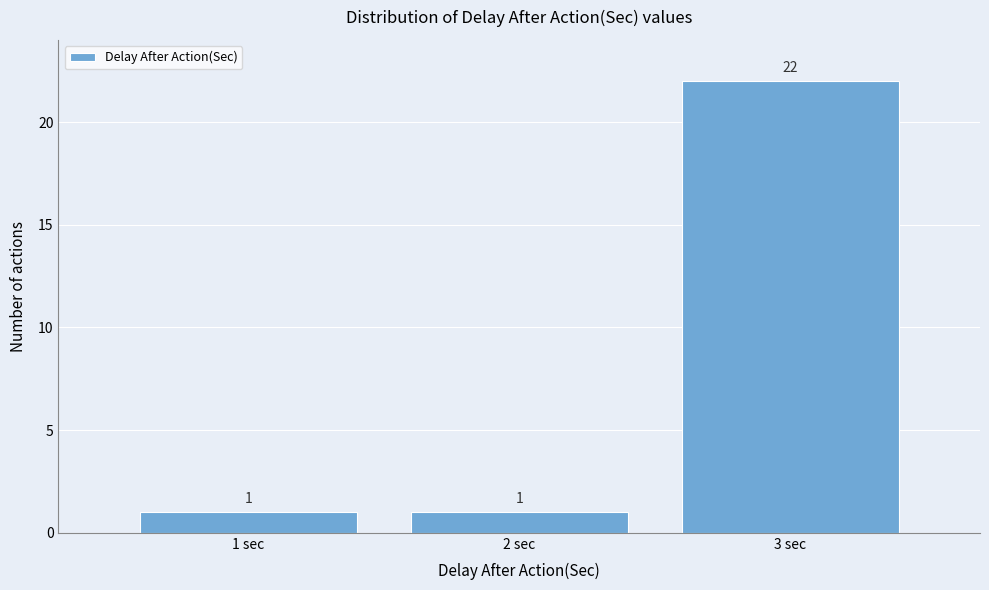

Reading left to right, transcribe this chart: for each bar, give the range it covers on the x-axis and its height.

0.5 to 1.5: 1
1.5 to 2.5: 1
2.5 to 3.5: 22